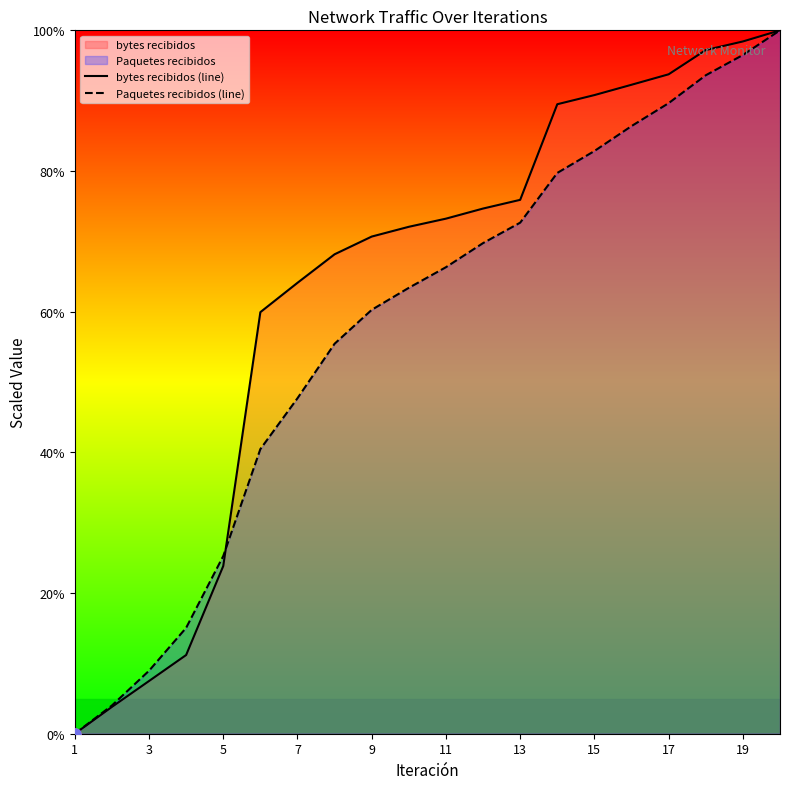

Where is Paquetes recibidos (line) nearest to the value 50?

7